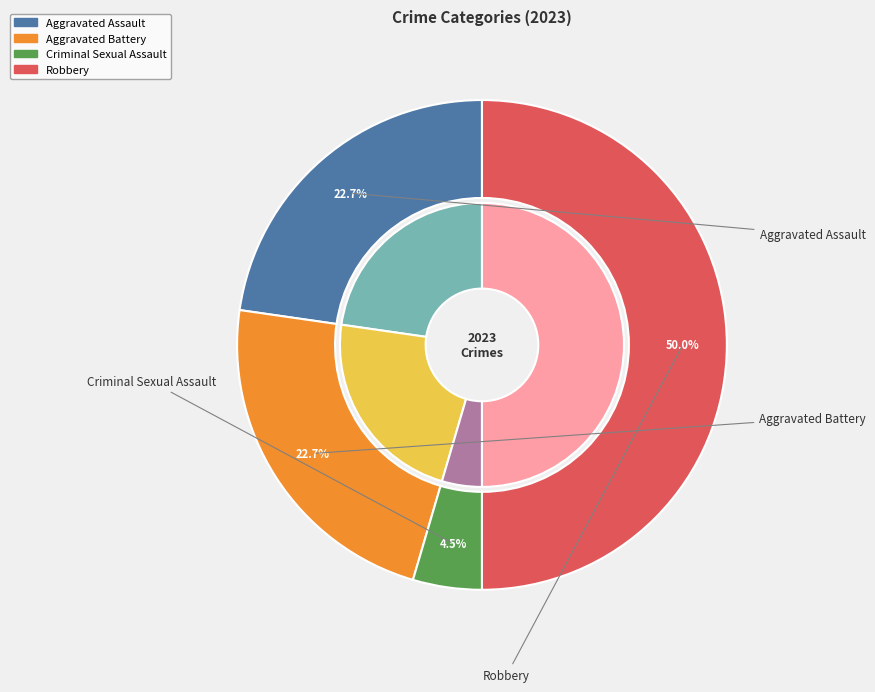

What percentage is the Robbery slice, to the nearest percent?

50%